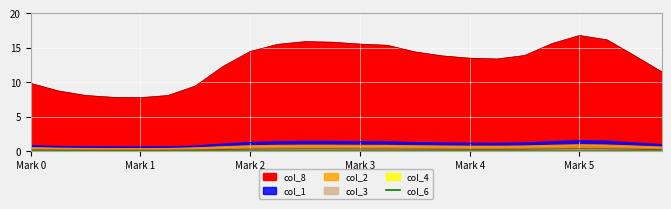

Which has a higher value, Mark 5 or 8?

Mark 5